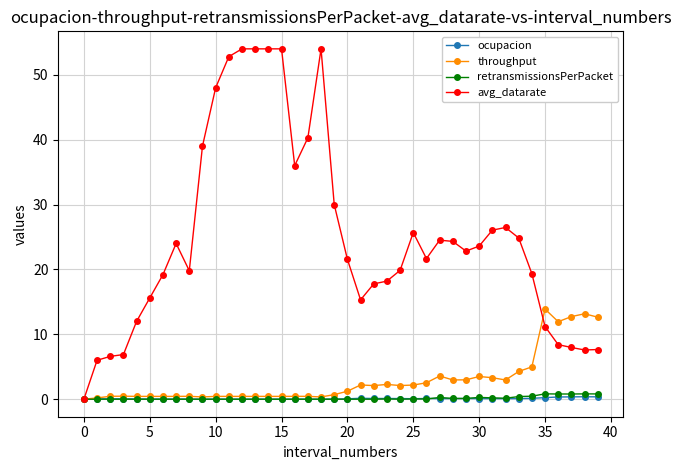

True or false: ocupacion has more than 2 points higher than both neighbors.

True